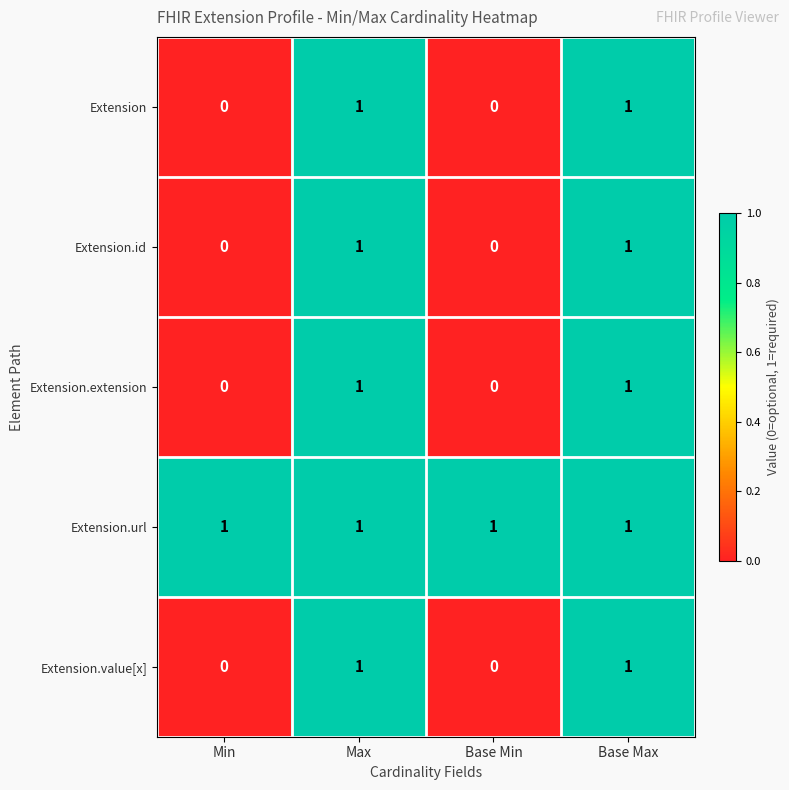

Reading left to right, what are all the values shown in this chart?

Extension: 0	1	0	1
Extension.id: 0	1	0	1
Extension.extension: 0	1	0	1
Extension.url: 1	1	1	1
Extension.value[x]: 0	1	0	1